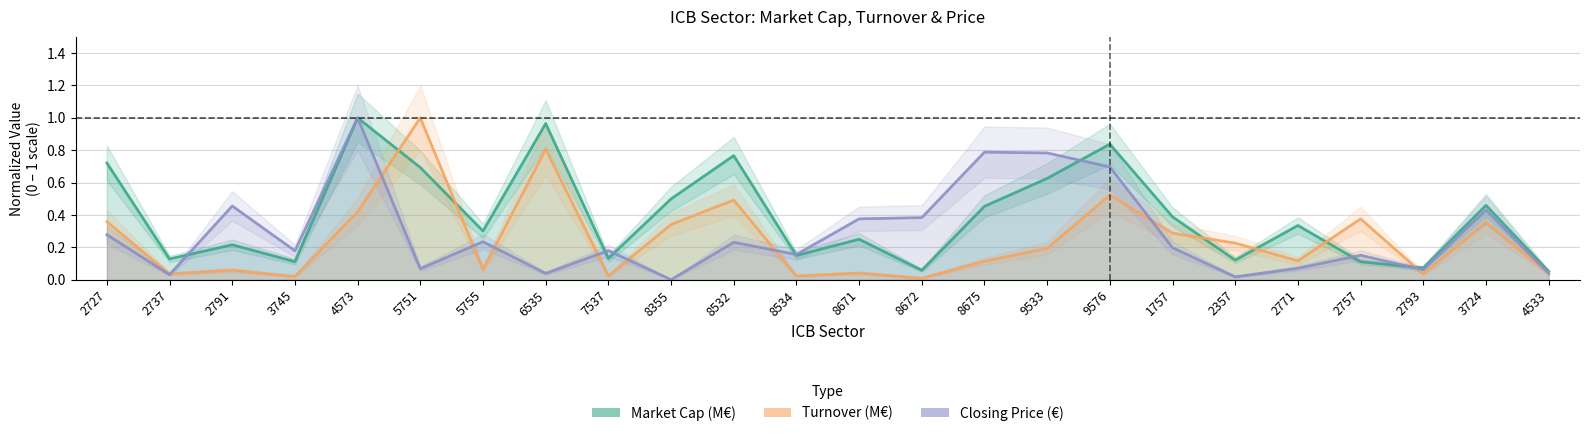

How many series are shown in this chart?

3